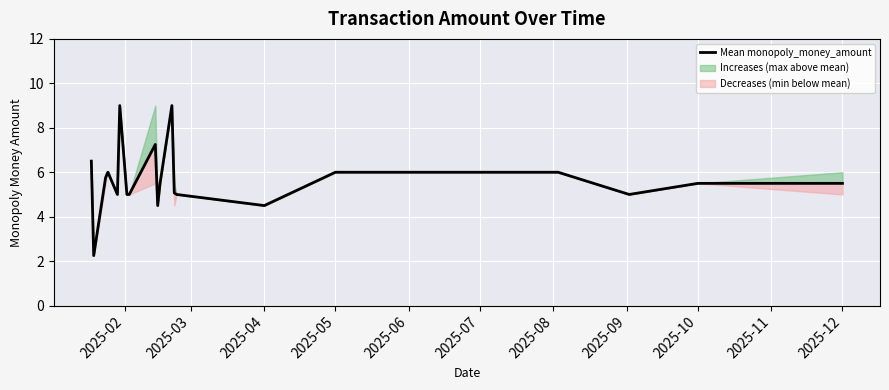

Is this an area chart (filled region under the line)?

No